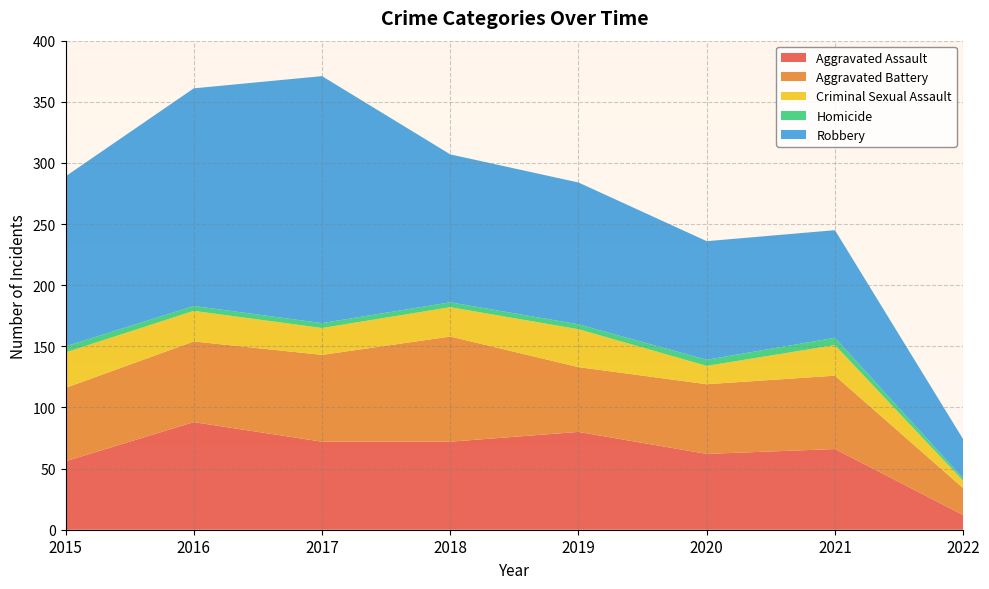

Reading left to right, what are all the values shown in this chart?

Aggravated Assault: 56	88	72	72	80	62	66	12
Aggravated Battery: 60	66	71	86	53	57	60	22
Criminal Sexual Assault: 29	25	22	24	31	15	25	6
Homicide: 5	4	4	4	4	5	6	2
Robbery: 139	178	202	121	116	97	88	32